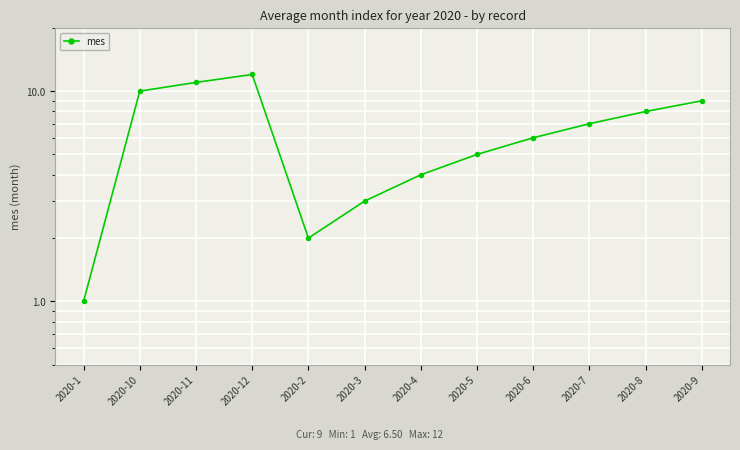

What is the value of the 5th point from the left?

2